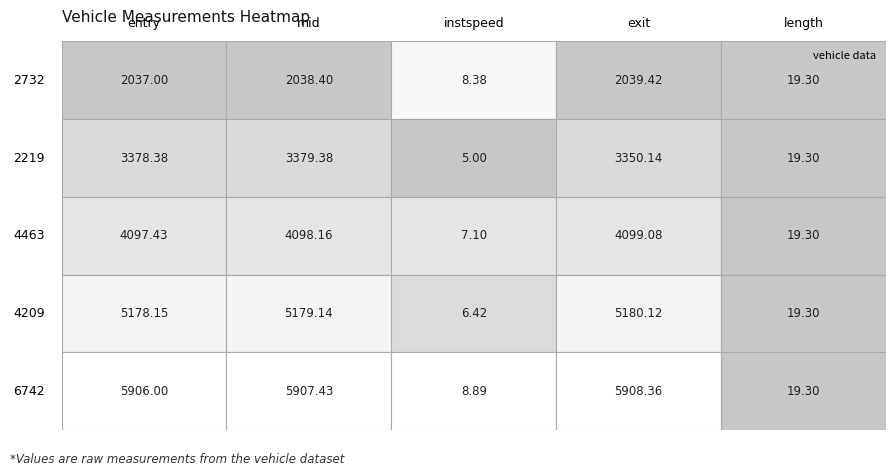

What is the difference between the 4209 values at length and exit?

5160.8